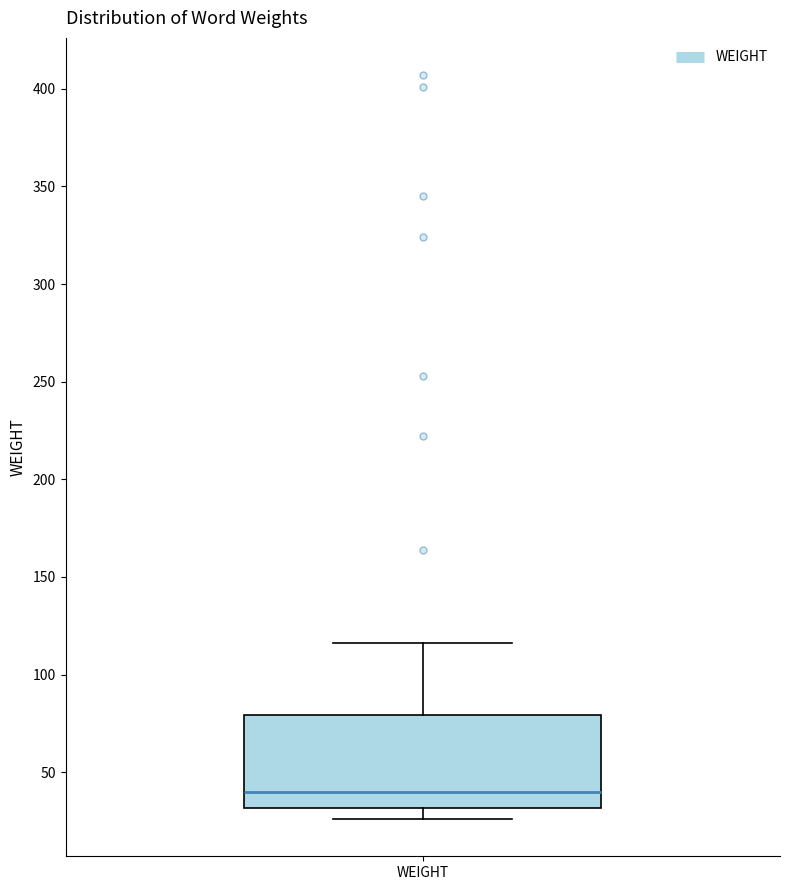

Transcribe this box plot: give where the median line is, the range the box spans, and where the two whiskers end, as read against the y-axis. The values are not printed on the chart, so give them approximately, as read against the axis.

median 40, box 30 to 80, whiskers 25 to 115